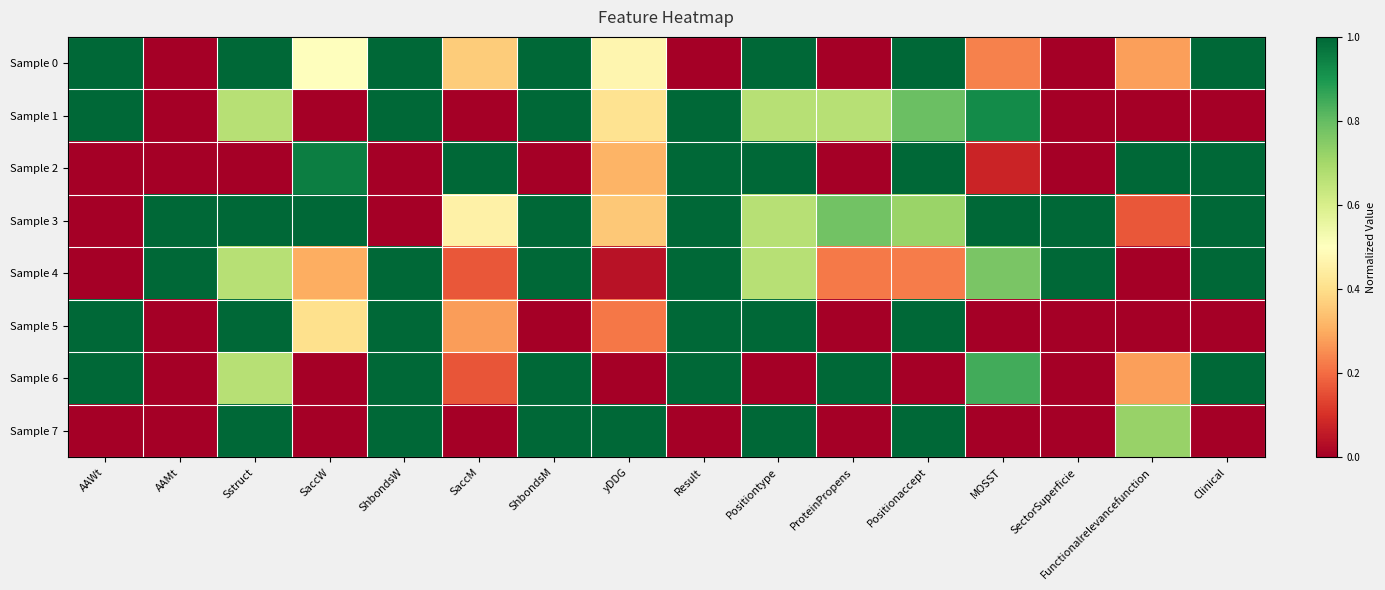

Reading left to right, list all the values displayed in this chart.

Sample 0: AAWt=1.0	AAMt=0.0	Sstruct=1.0	SaccW=0.5	ShbondsW=1.0	SaccM=0.4	ShbondsM=1.0	yDDG=0.5	Result=0.0	Positiontype=1.0	ProteinPropens=0.0	Positionaccept=1.0	MOSST=0.2	SectorSuperficie=0.0	Functionalrelevancefunction=0.3	Clinical=1.0
Sample 1: AAWt=1.0	AAMt=0.0	Sstruct=0.7	SaccW=0.0	ShbondsW=1.0	SaccM=0.0	ShbondsM=1.0	yDDG=0.4	Result=1.0	Positiontype=0.7	ProteinPropens=0.7	Positionaccept=0.8	MOSST=0.9	SectorSuperficie=0.0	Functionalrelevancefunction=0.0	Clinical=0.0
Sample 2: AAWt=0.0	AAMt=0.0	Sstruct=0.0	SaccW=1.0	ShbondsW=0.0	SaccM=1.0	ShbondsM=0.0	yDDG=0.3	Result=1.0	Positiontype=1.0	ProteinPropens=0.0	Positionaccept=1.0	MOSST=0.1	SectorSuperficie=0.0	Functionalrelevancefunction=1.0	Clinical=1.0
Sample 3: AAWt=0.0	AAMt=1.0	Sstruct=1.0	SaccW=1.0	ShbondsW=0.0	SaccM=0.5	ShbondsM=1.0	yDDG=0.4	Result=1.0	Positiontype=0.7	ProteinPropens=0.8	Positionaccept=0.7	MOSST=1.0	SectorSuperficie=1.0	Functionalrelevancefunction=0.2	Clinical=1.0
Sample 4: AAWt=0.0	AAMt=1.0	Sstruct=0.7	SaccW=0.3	ShbondsW=1.0	SaccM=0.2	ShbondsM=1.0	yDDG=0.0	Result=1.0	Positiontype=0.7	ProteinPropens=0.2	Positionaccept=0.2	MOSST=0.8	SectorSuperficie=1.0	Functionalrelevancefunction=0.0	Clinical=1.0
Sample 5: AAWt=1.0	AAMt=0.0	Sstruct=1.0	SaccW=0.4	ShbondsW=1.0	SaccM=0.3	ShbondsM=0.0	yDDG=0.2	Result=1.0	Positiontype=1.0	ProteinPropens=0.0	Positionaccept=1.0	MOSST=0.0	SectorSuperficie=0.0	Functionalrelevancefunction=0.0	Clinical=0.0
Sample 6: AAWt=1.0	AAMt=0.0	Sstruct=0.7	SaccW=0.0	ShbondsW=1.0	SaccM=0.2	ShbondsM=1.0	yDDG=0.0	Result=1.0	Positiontype=0.0	ProteinPropens=1.0	Positionaccept=0.0	MOSST=0.8	SectorSuperficie=0.0	Functionalrelevancefunction=0.3	Clinical=1.0
Sample 7: AAWt=0.0	AAMt=0.0	Sstruct=1.0	SaccW=0.0	ShbondsW=1.0	SaccM=0.0	ShbondsM=1.0	yDDG=1.0	Result=0.0	Positiontype=1.0	ProteinPropens=0.0	Positionaccept=1.0	MOSST=0.0	SectorSuperficie=0.0	Functionalrelevancefunction=0.7	Clinical=0.0